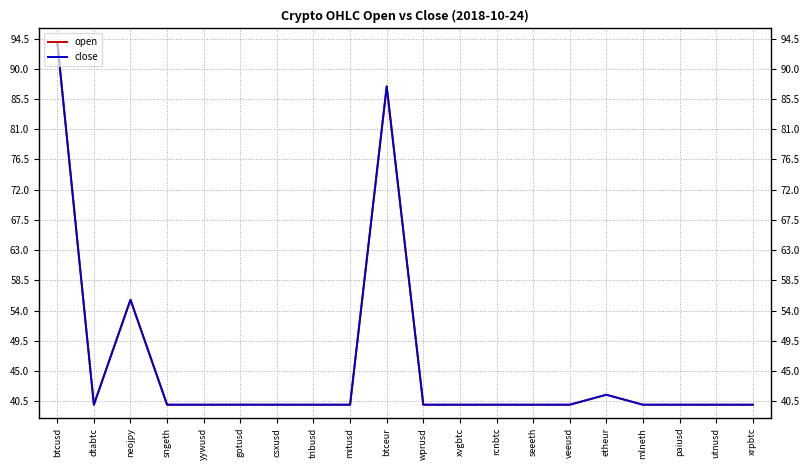

Where is close nearest to the value 67?

neojpy